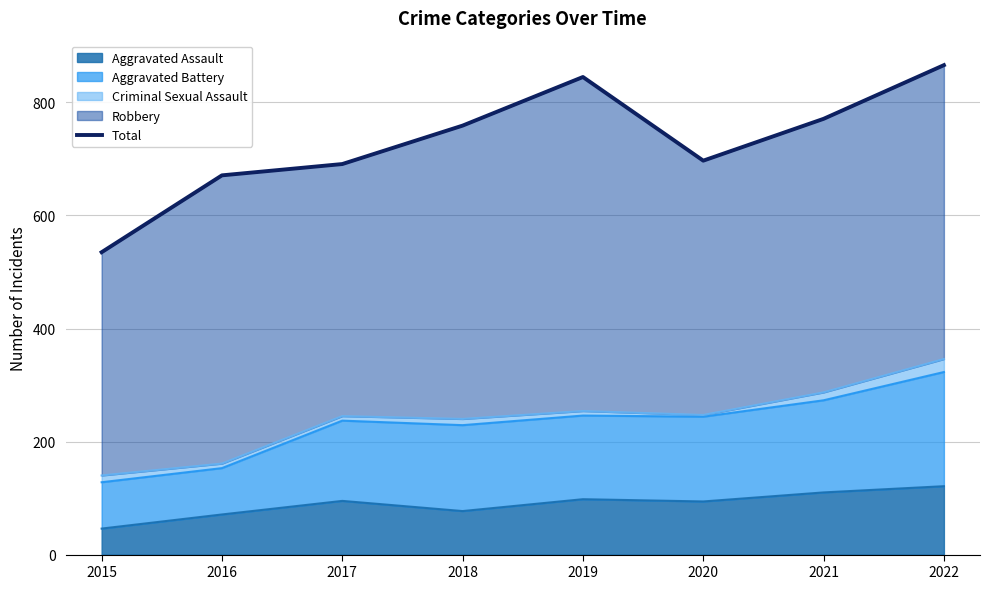

Rank the categories by value from lowest to highest.

2015, 2016, 2017, 2020, 2018, 2021, 2019, 2022